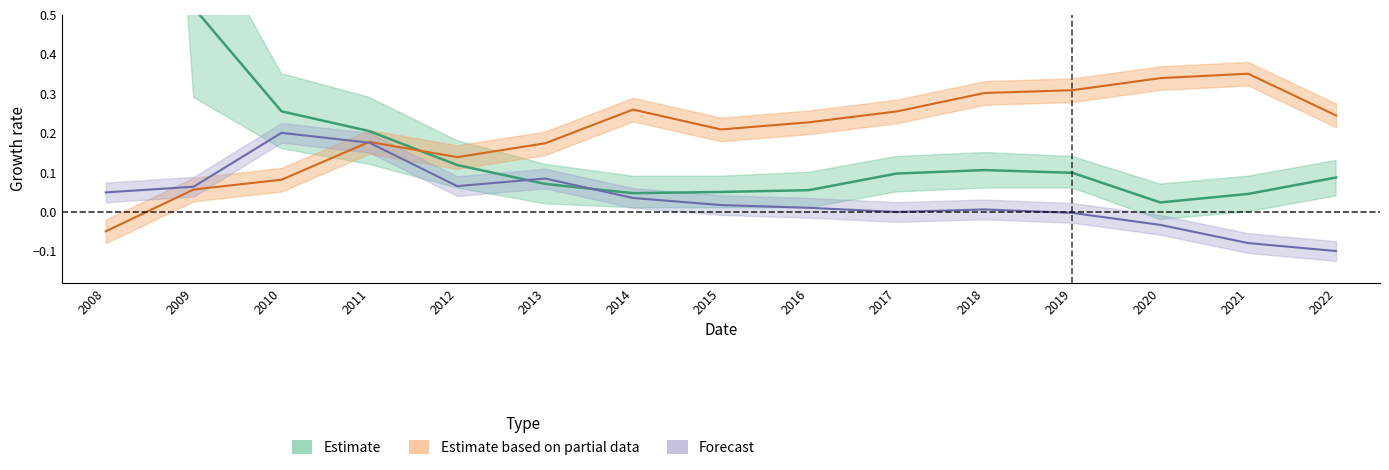

Reading left to right, list all the values displayed in this chart.

roic_center: 2008=3.8	2009=0.5	2010=0.3	2011=0.2	2012=0.1	2013=0.1	2014=0.0	2015=0.0	2016=0.1	2017=0.1	2018=0.1	2019=0.1	2020=0.0	2021=0.0	2022=0.1
bookValuePerShare_center: 2008=-0.1	2009=0.1	2010=0.1	2011=0.2	2012=0.1	2013=0.2	2014=0.3	2015=0.2	2016=0.2	2017=0.3	2018=0.3	2019=0.3	2020=0.3	2021=0.4	2022=0.2
currentRatio_center: 2008=0.0	2009=0.1	2010=0.2	2011=0.2	2012=0.1	2013=0.1	2014=0.0	2015=0.0	2016=0.0	2017=-0.0	2018=0.0	2019=-0.0	2020=-0.0	2021=-0.1	2022=-0.1